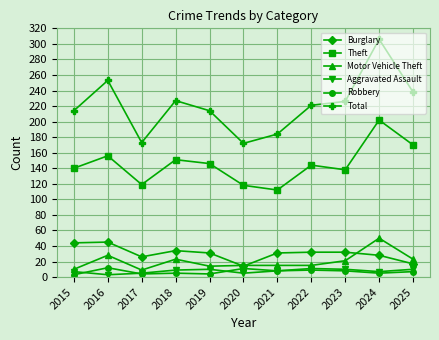

Count the number of data series in this chart.

6